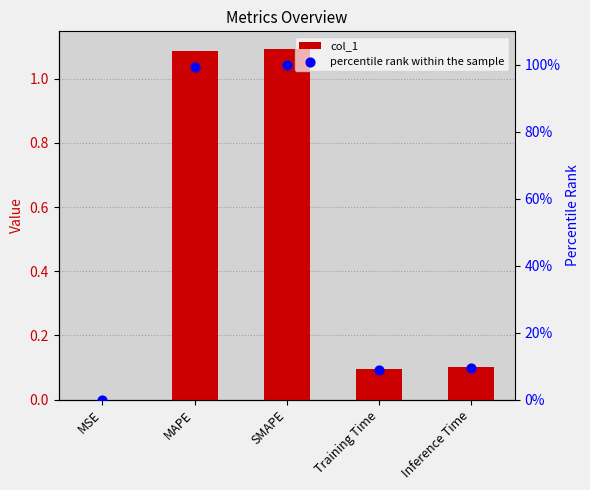

At which category is the sum across all series the highest?

SMAPE